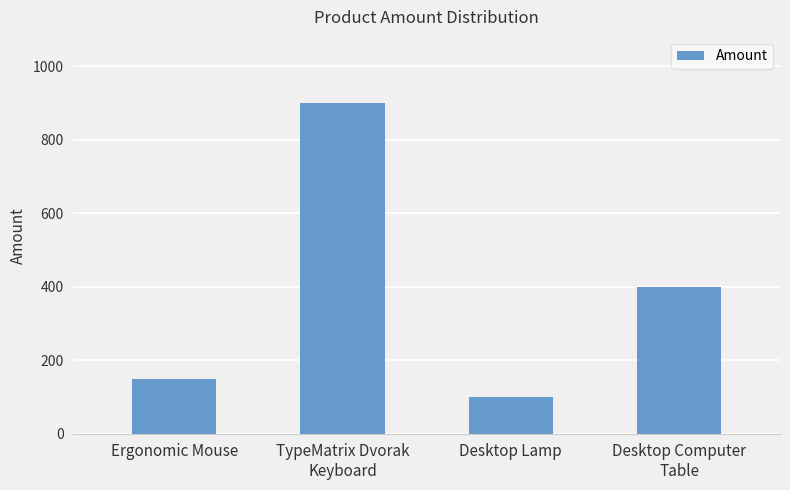

What is the approximate value at Desktop Computer
Table, to the nearest 10?

400